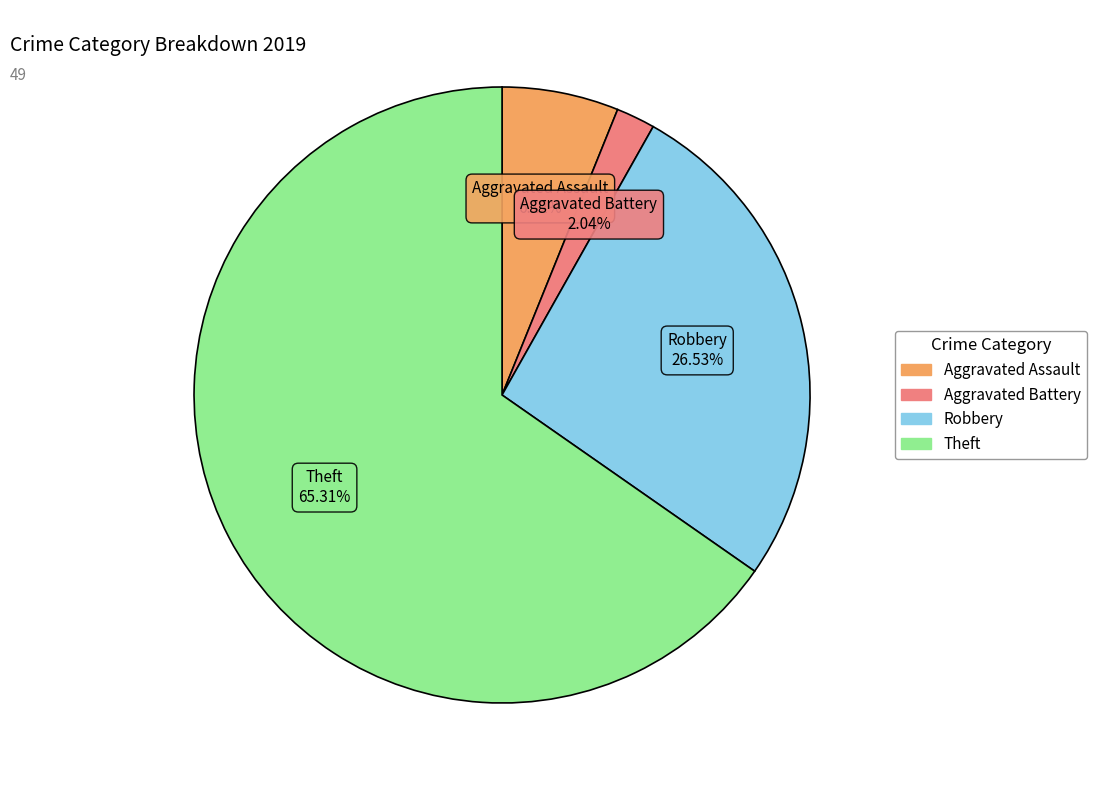

How many slices are in this pie chart?

4